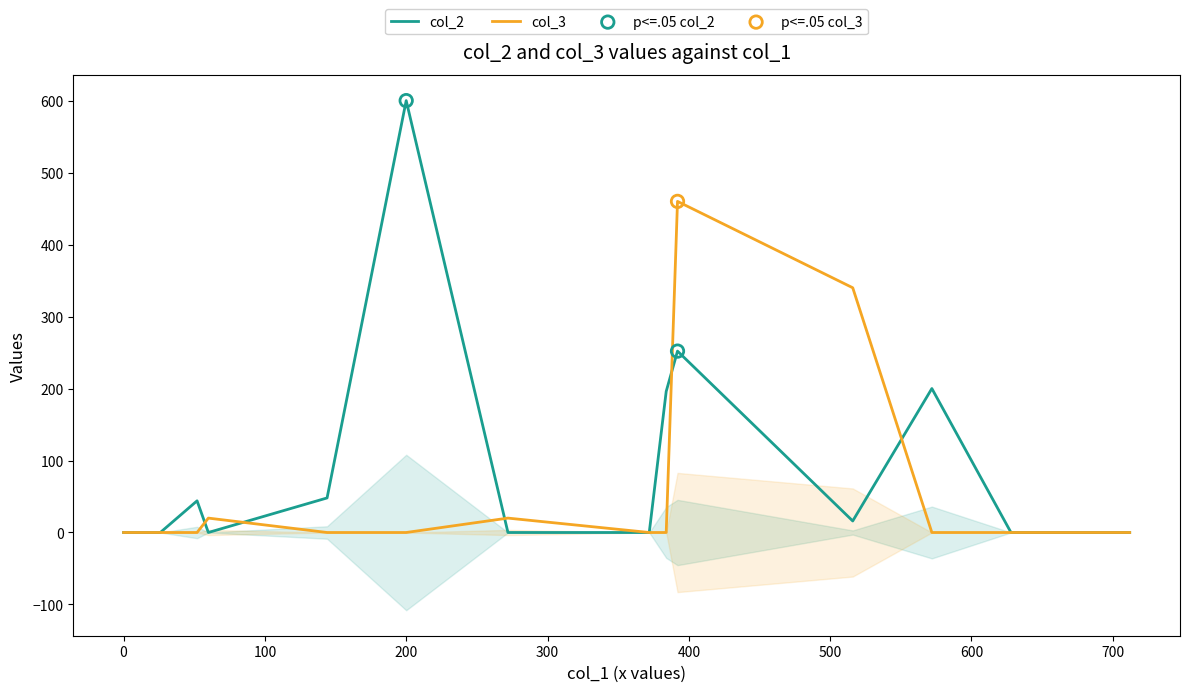

At which category is the sum across all series the highest?

LSYu